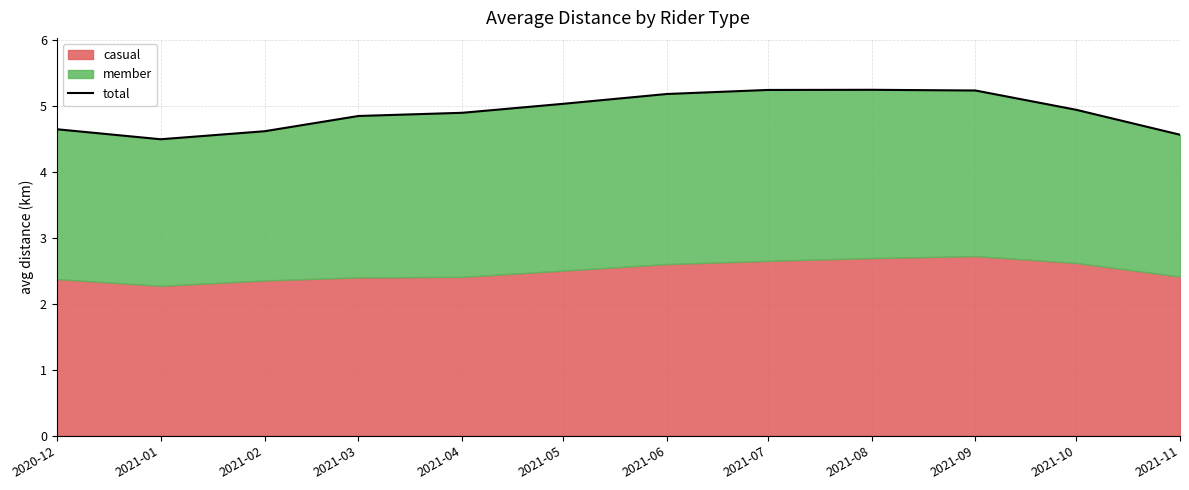

At which category does the chart reach its peak across all series?

2021-08